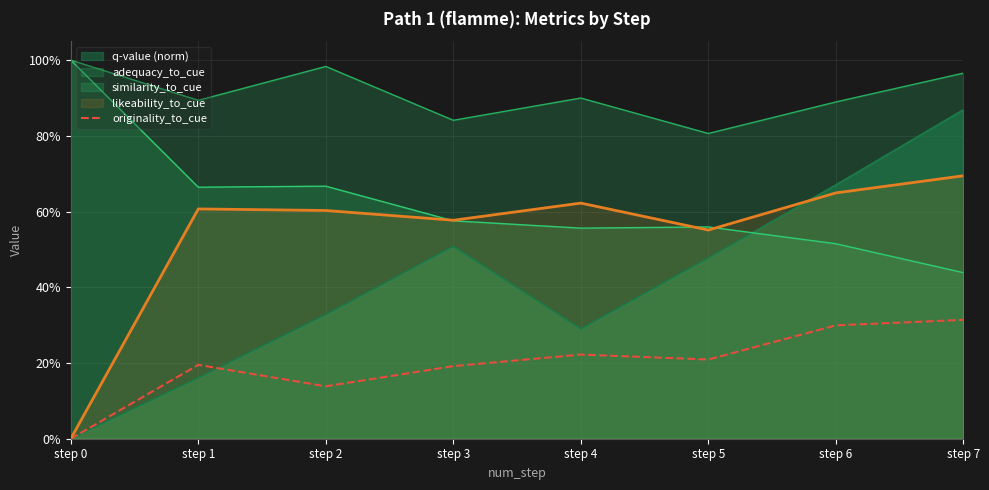

Does the chart display data point markers on the line(s)?

No